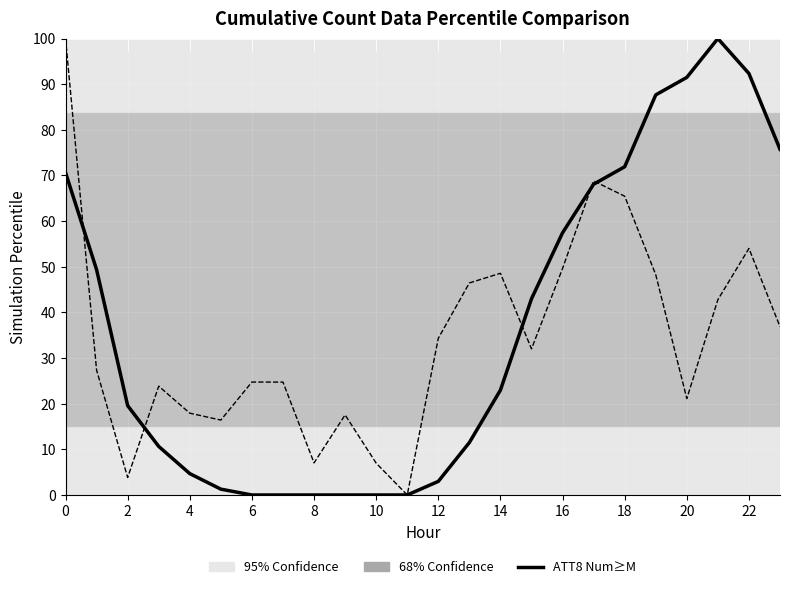

What is the greatest value displayed?

100.0